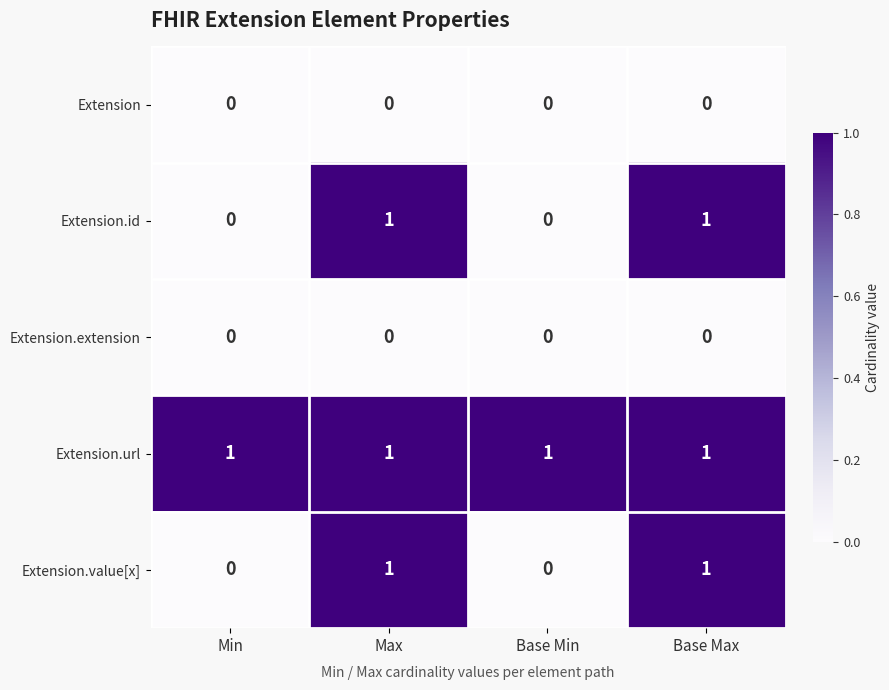

Reading left to right, transcribe all the data shown in this chart.

Extension: Min=0	Max=0	Base Min=0	Base Max=0
Extension.id: Min=0	Max=1	Base Min=0	Base Max=1
Extension.extension: Min=0	Max=0	Base Min=0	Base Max=0
Extension.url: Min=1	Max=1	Base Min=1	Base Max=1
Extension.value[x]: Min=0	Max=1	Base Min=0	Base Max=1